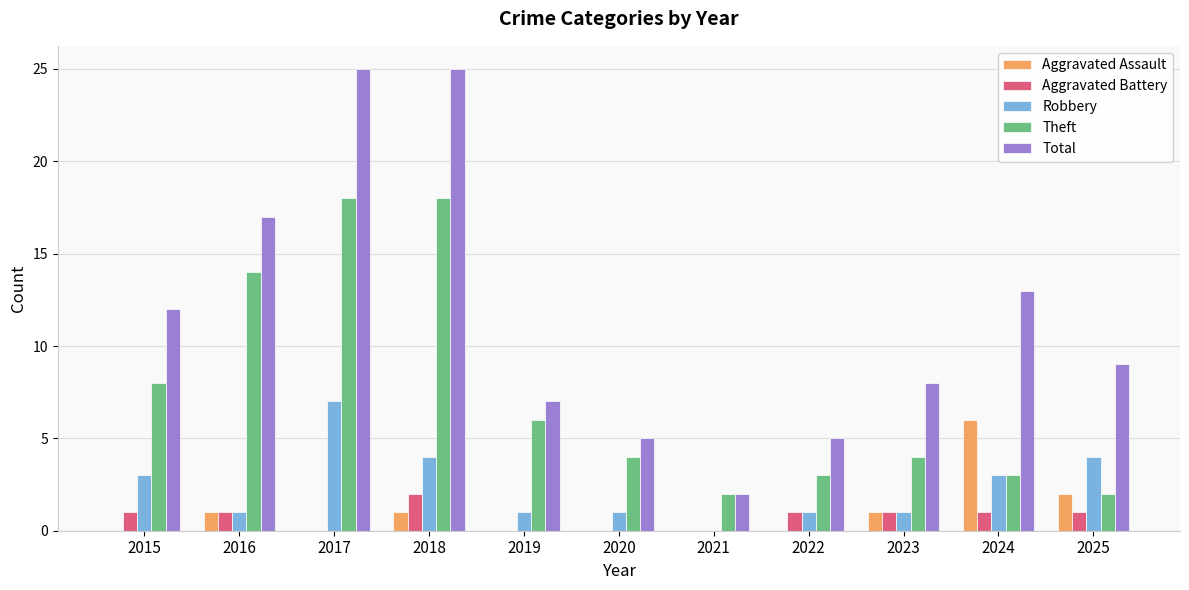

Count the number of data series in this chart.

5